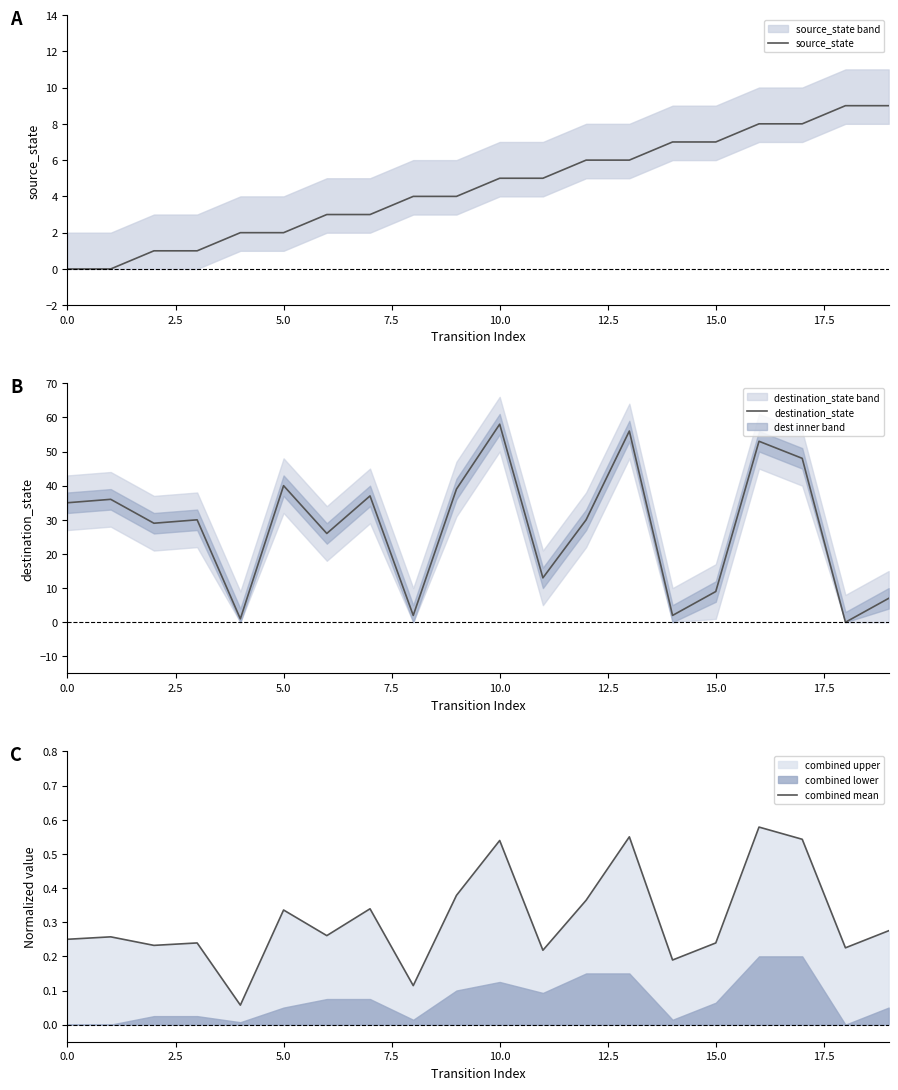

The source_state series shows 7 at 15.0. True or false?

True